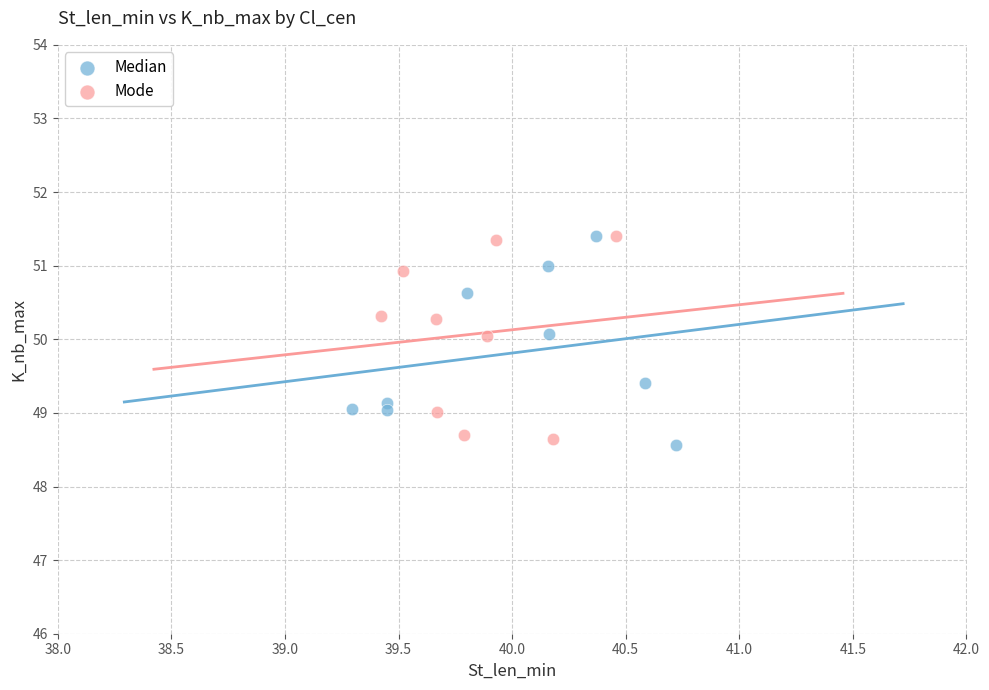

What are all the series names shown in the legend?

Median, Mode